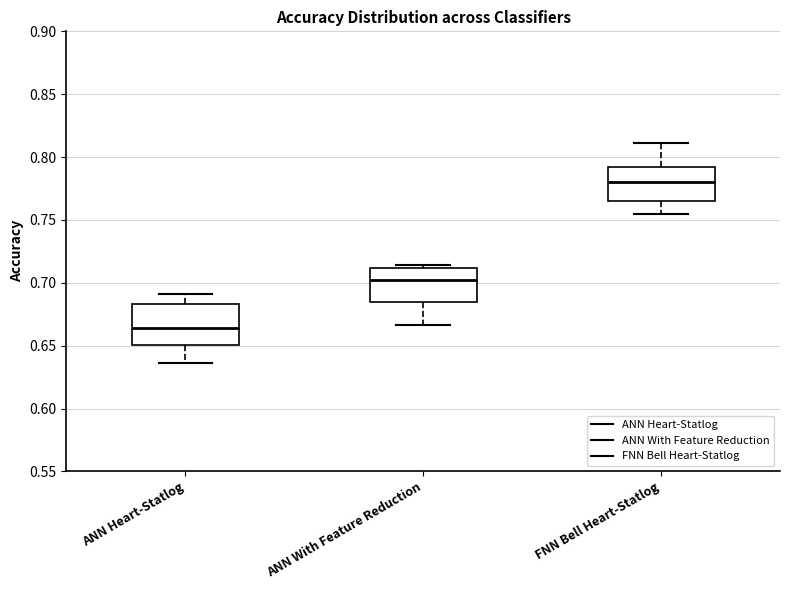

Reading left to right, read every box against the y-axis: the position of its median line, the range the box covers, and the ends of its whiskers. The values are not printed on the chart, so give them approximately, as read against the axis.

ANN Heart-Statlog: median 0.665, box 0.650 to 0.685, whiskers 0.635 to 0.690
ANN With Feature Reduction: median 0.700, box 0.685 to 0.710, whiskers 0.665 to 0.715
FNN Bell Heart-Statlog: median 0.780, box 0.765 to 0.790, whiskers 0.755 to 0.810